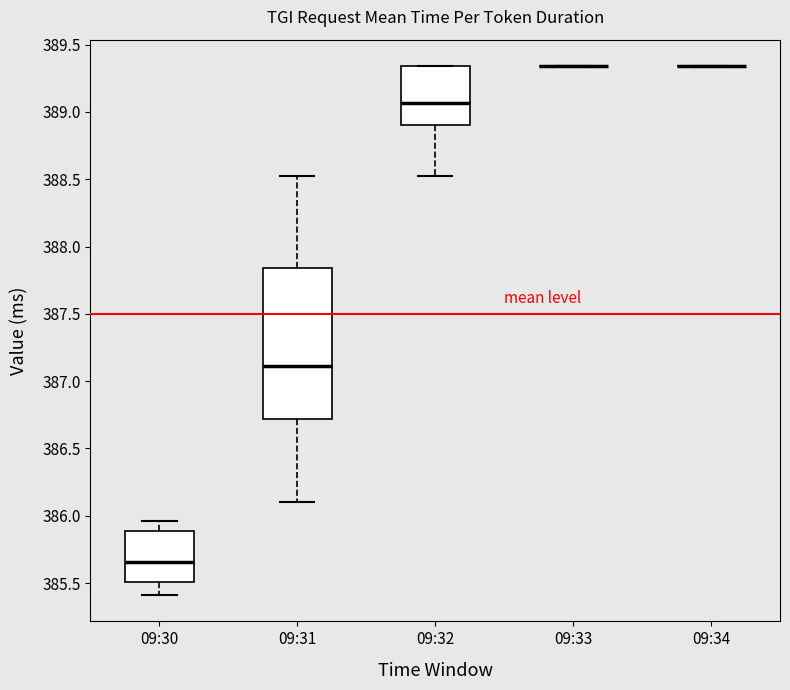

Reading left to right, transcribe this box plot: for each box, give where its median line is, the range the box spans, and where its two whiskers end, as read against the y-axis. The values are not printed on the chart, so give them approximately, as read against the axis.

09:30: median 385.65, box 385.50 to 385.90, whiskers 385.40 to 385.95
09:31: median 387.10, box 386.70 to 387.85, whiskers 386.10 to 388.55
09:32: median 389.05, box 388.90 to 389.35, whiskers 388.55 to 389.35
09:33: box collapsed to a line at 389.35, whiskers 389.35 to 389.35
09:34: box collapsed to a line at 389.35, whiskers 389.35 to 389.35